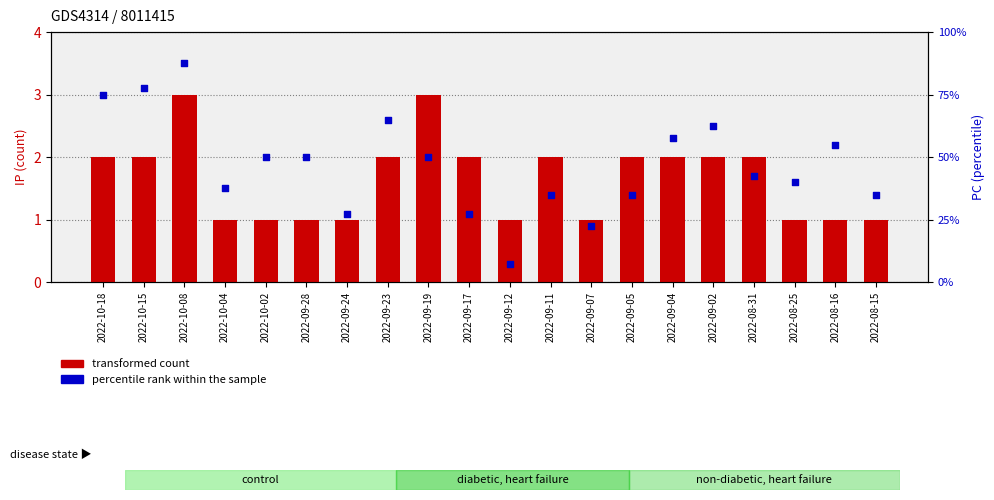

At how many categories does at least one series exceed 32?

1